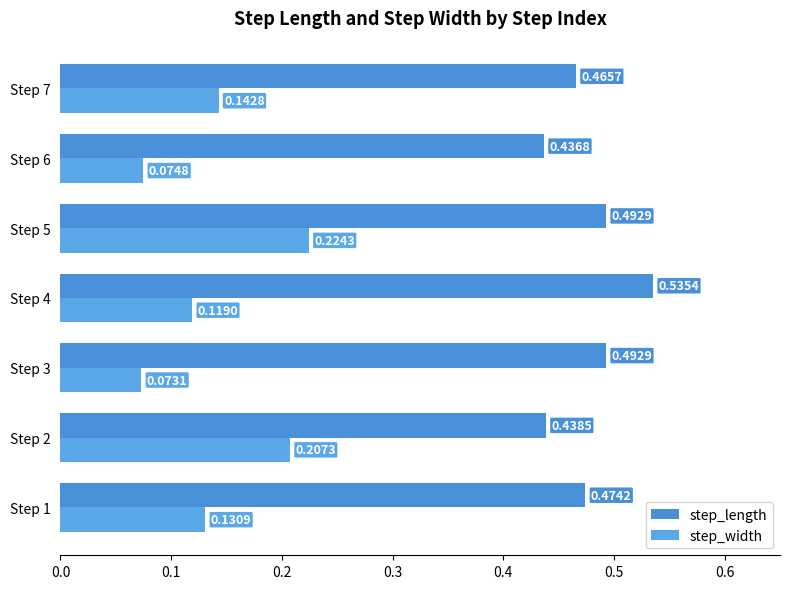

At which label is step_width closest to 0?

Step 3